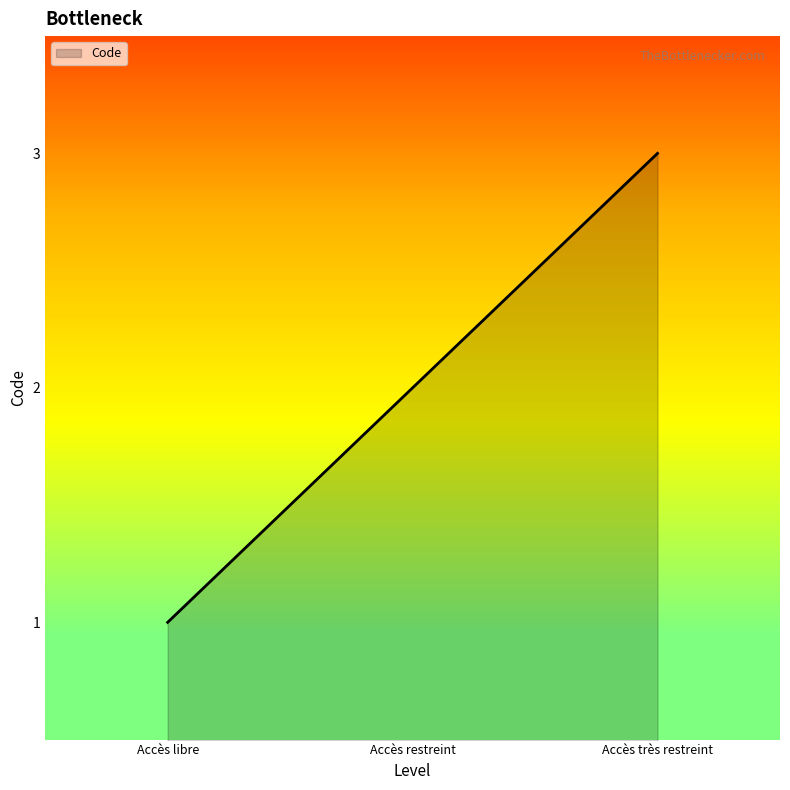

Reading left to right, what are all the values shown in this chart?

Accès libre=1	Accès restreint=2	Accès très restreint=3